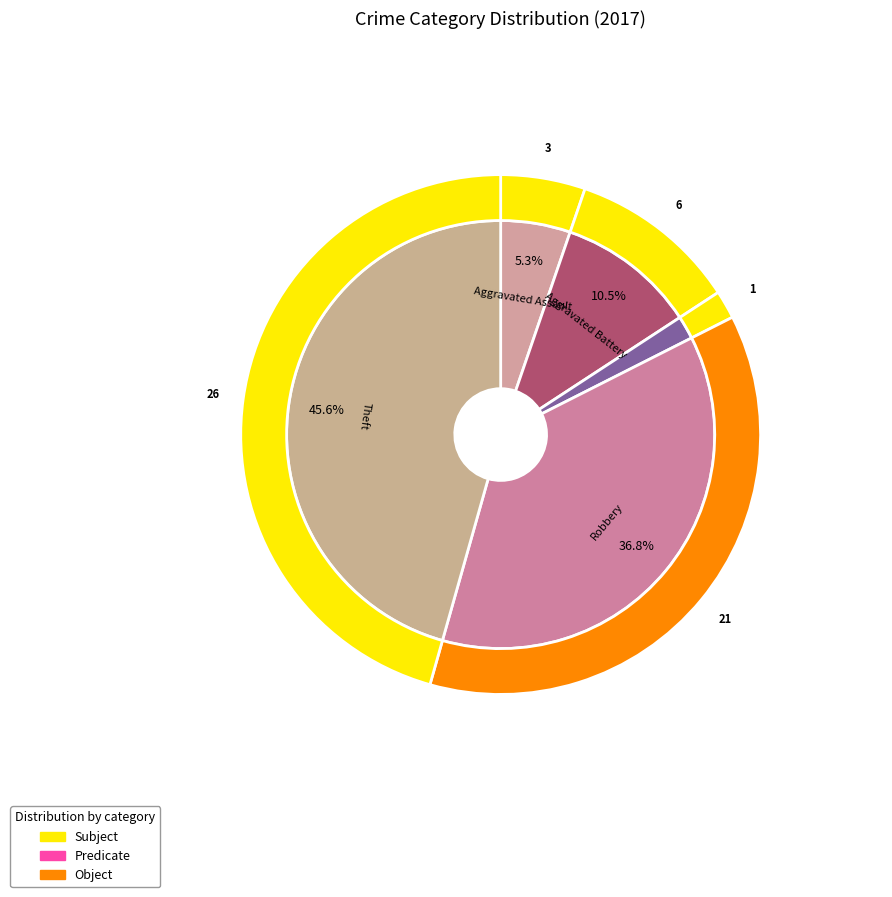

What is the largest slice in the pie chart?

Theft